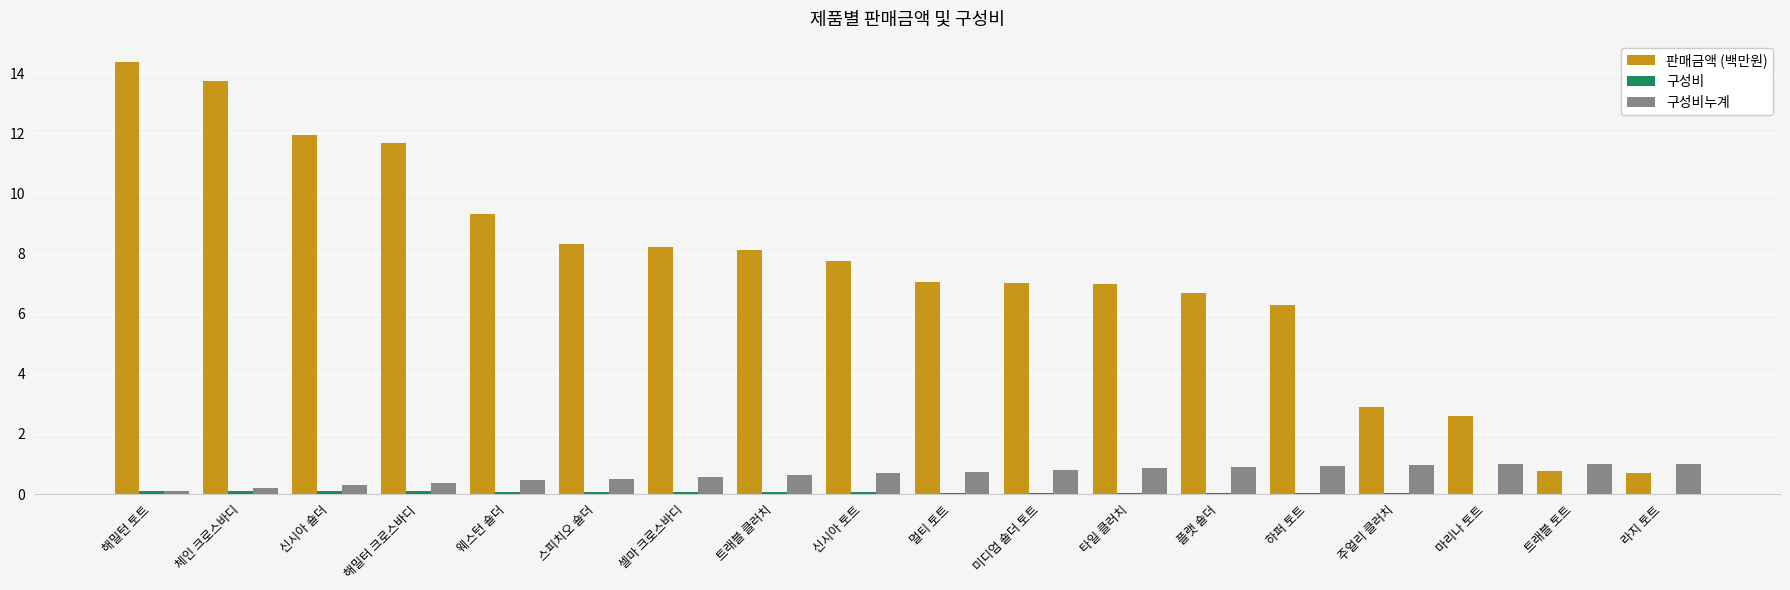

Between 해밀턴 토트 and 라지 토트, which series saw the biggest shift?

판매금액 (백만원)